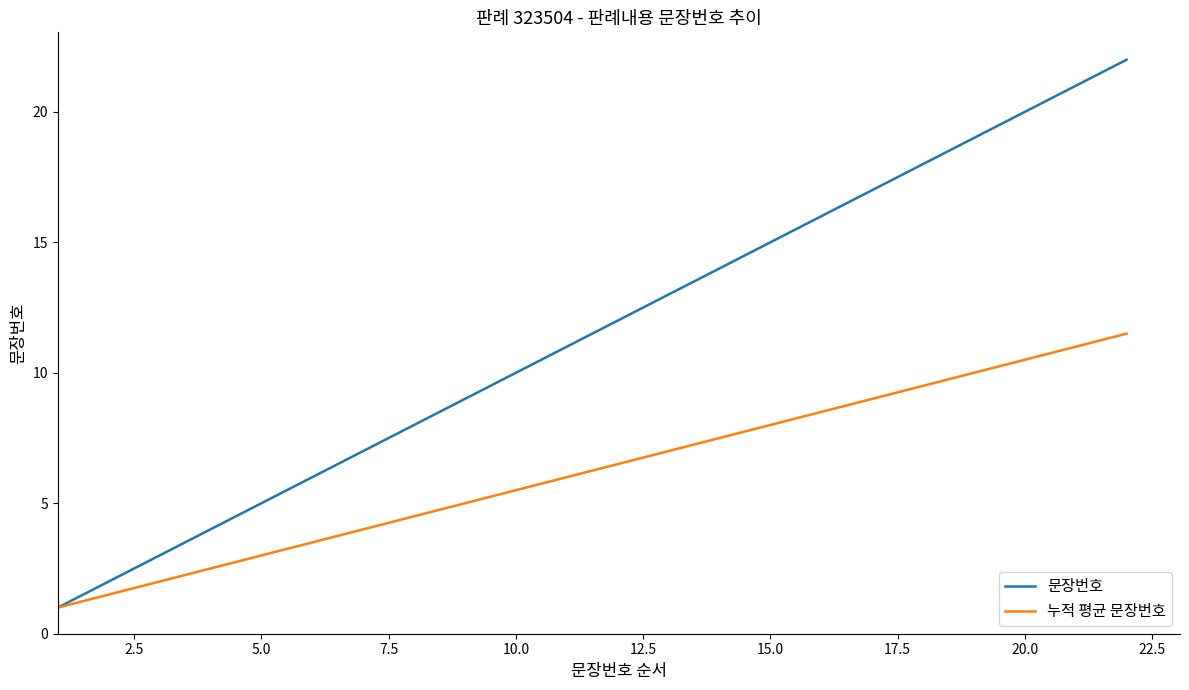

Which series has the largest total across all categories?

문장번호